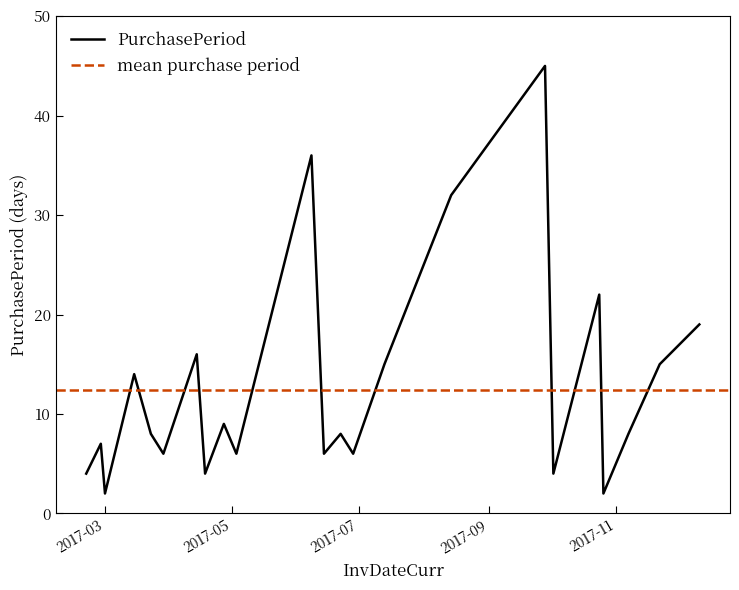

What is the change in value from 2017-03-01 to 2017-04-27?

+7